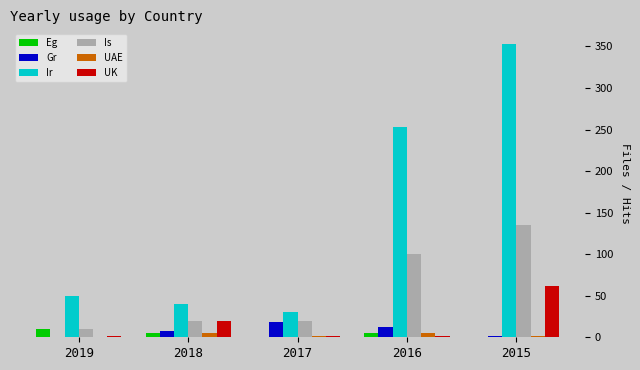

Which series has the largest total across all categories?

Ir